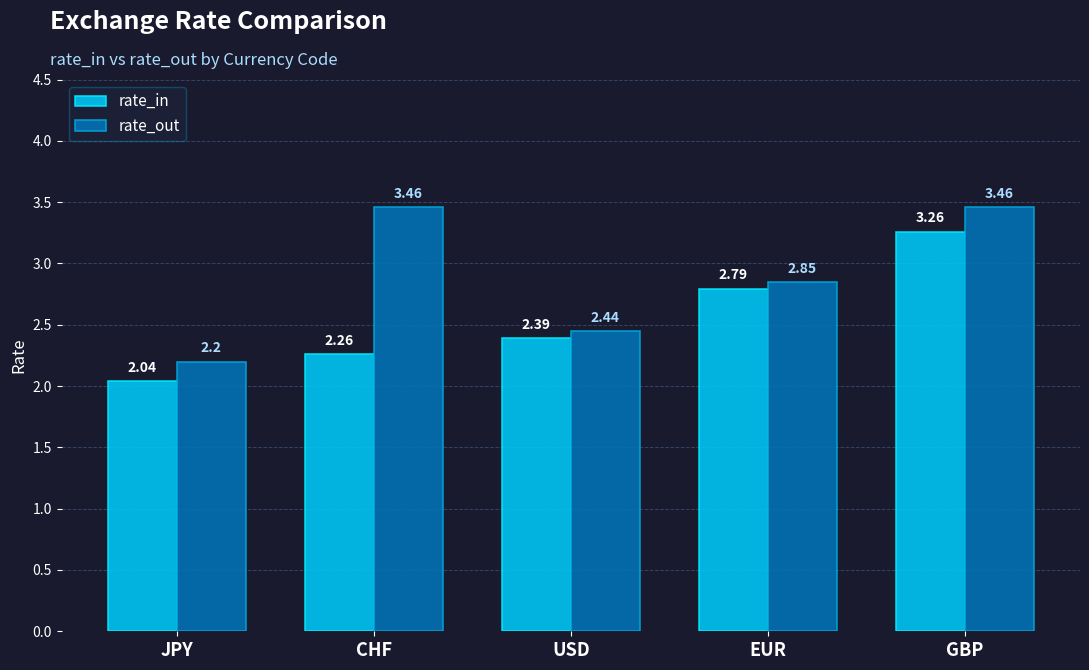

At JPY, list the series in order from smallest to largest.

rate_in, rate_out